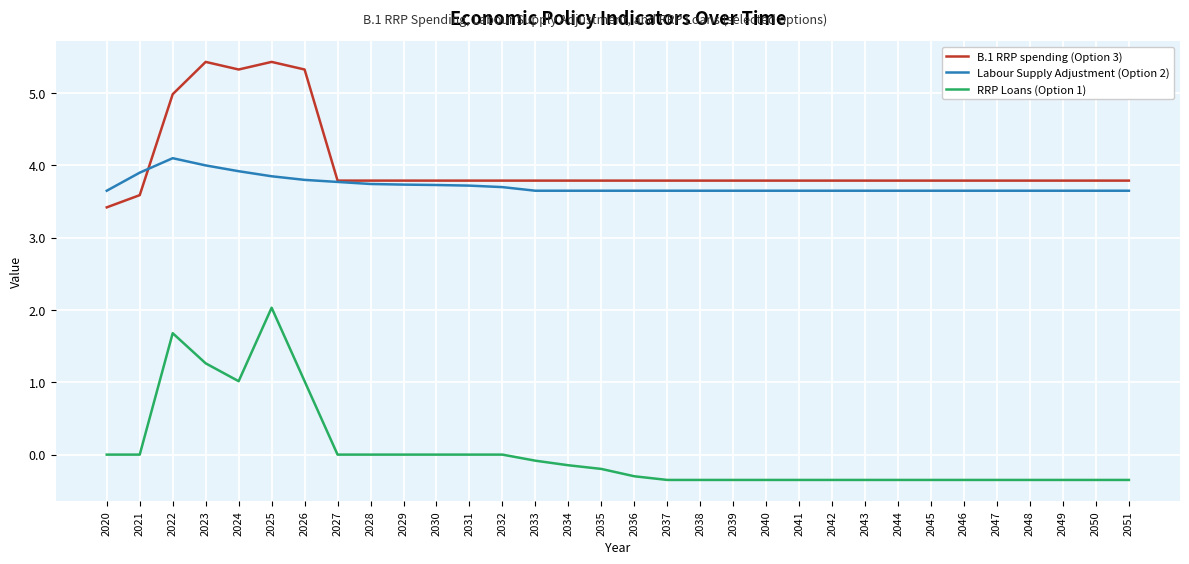

Does the chart display data point markers on the line(s)?

No